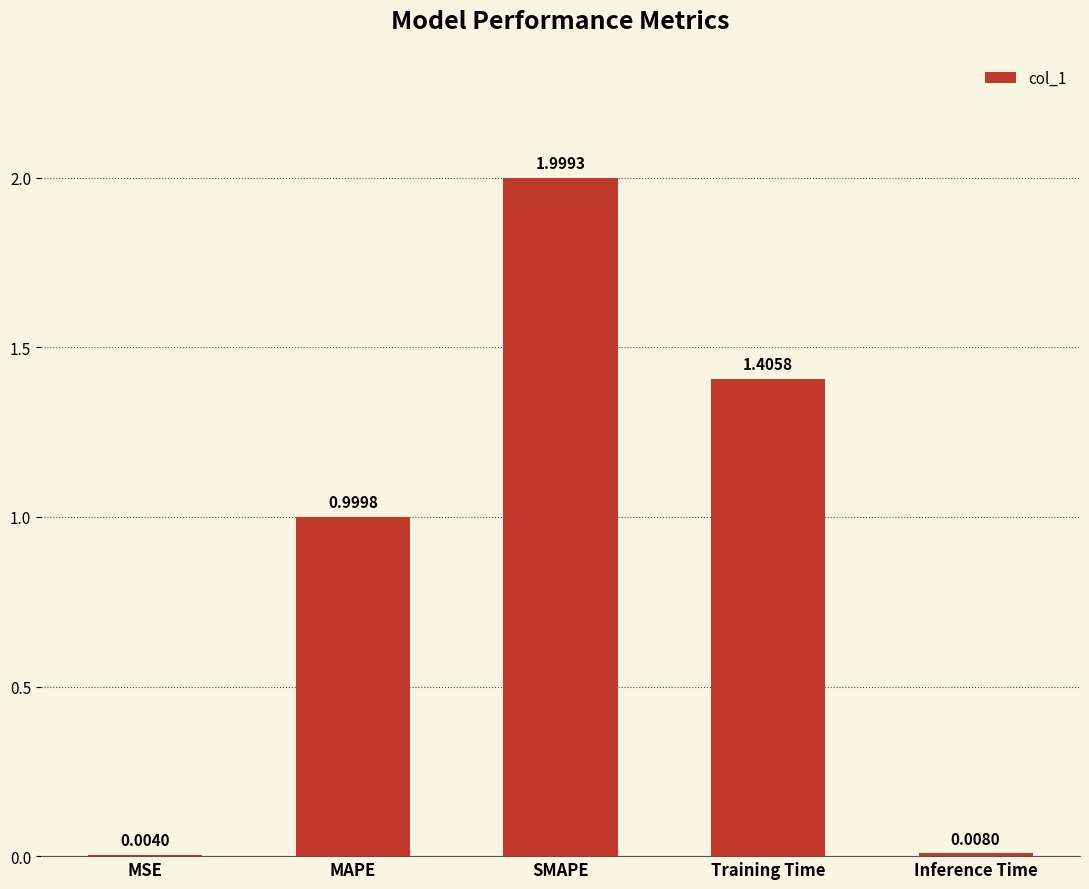

At which label is the value closest to 1?

MAPE